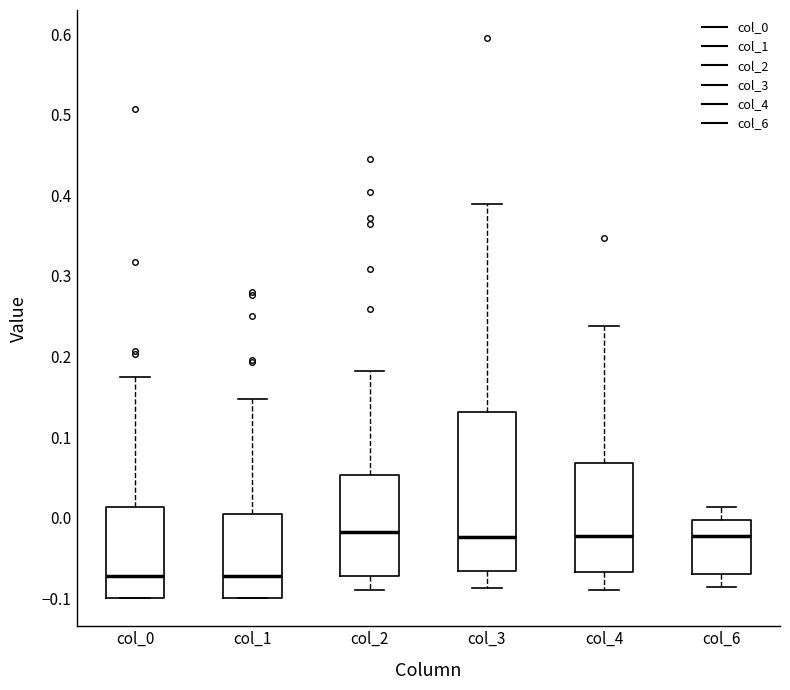

Reading left to right, transcribe this box plot: for each box, give where its median line is, the range the box spans, and where its two whiskers end, as read against the y-axis. The values are not printed on the chart, so give them approximately, as read against the axis.

col_0: median -0.07, box -0.10 to 0.01, whiskers -0.10 to 0.17
col_1: median -0.07, box -0.10 to 0.00, whiskers -0.10 to 0.15
col_2: median -0.02, box -0.07 to 0.05, whiskers -0.09 to 0.18
col_3: median -0.02, box -0.07 to 0.13, whiskers -0.09 to 0.39
col_4: median -0.02, box -0.07 to 0.07, whiskers -0.09 to 0.24
col_6: median -0.02, box -0.07 to 0.00, whiskers -0.09 to 0.01